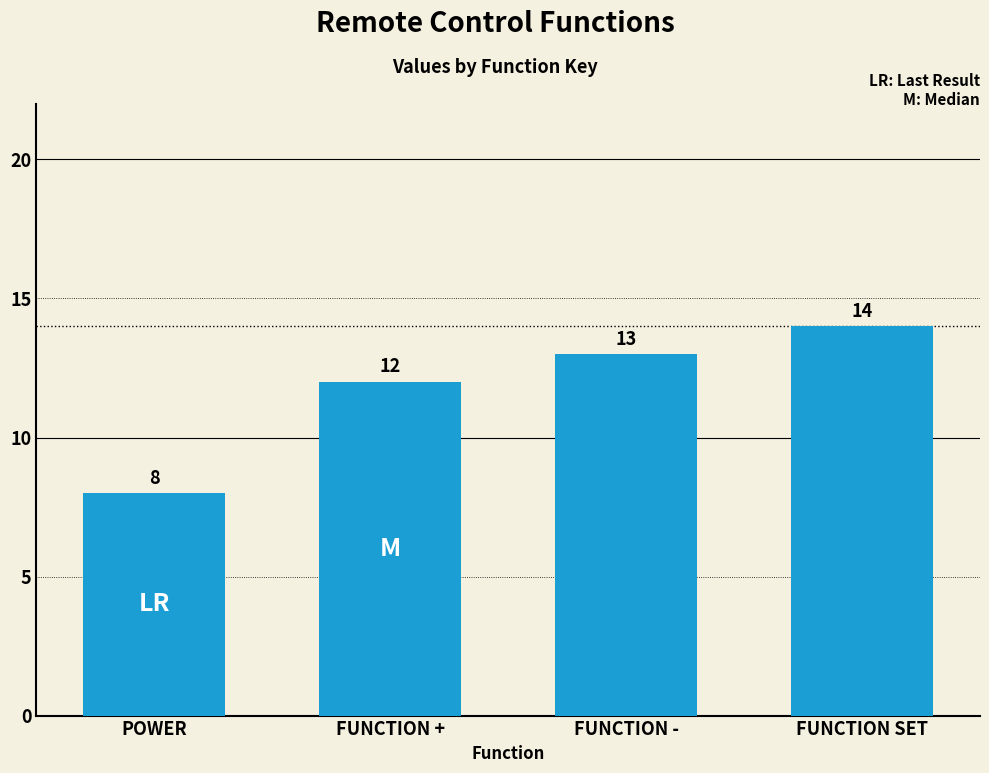

How many values are below 13?

2